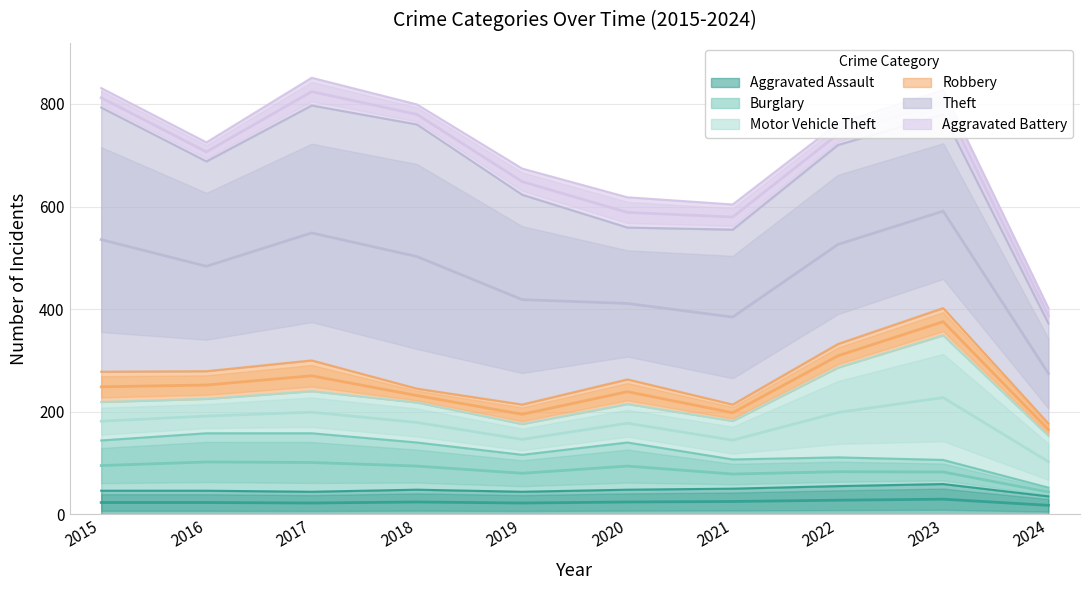

At which label does Aggravated Assault reach its minimum?

2024